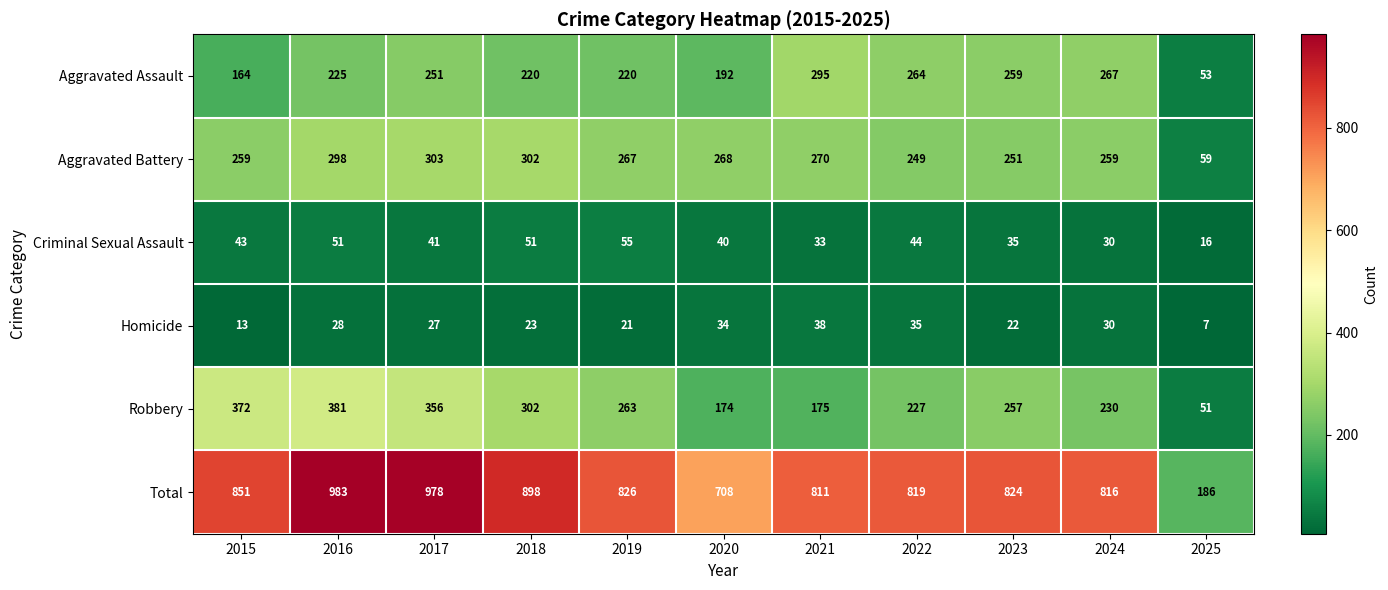

What is the total value across all series at 2018?

1796